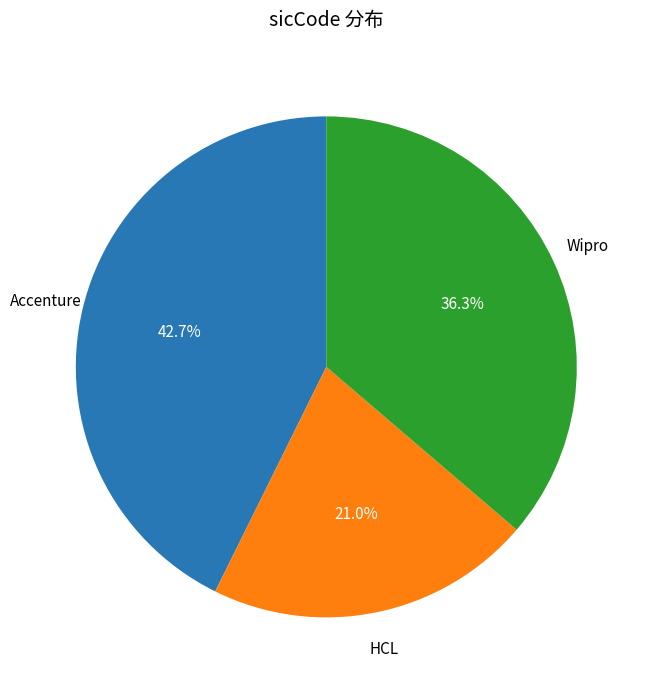

Is there any slice that represents more than half of the pie?

No